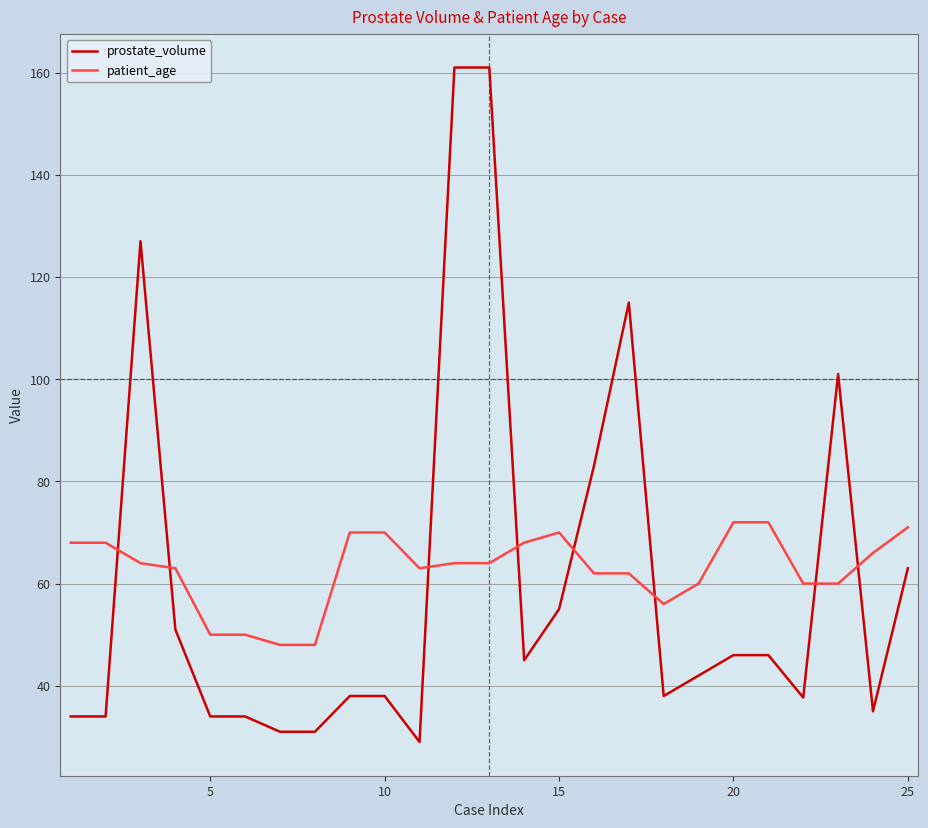

Does the chart have visible grid lines?

Yes